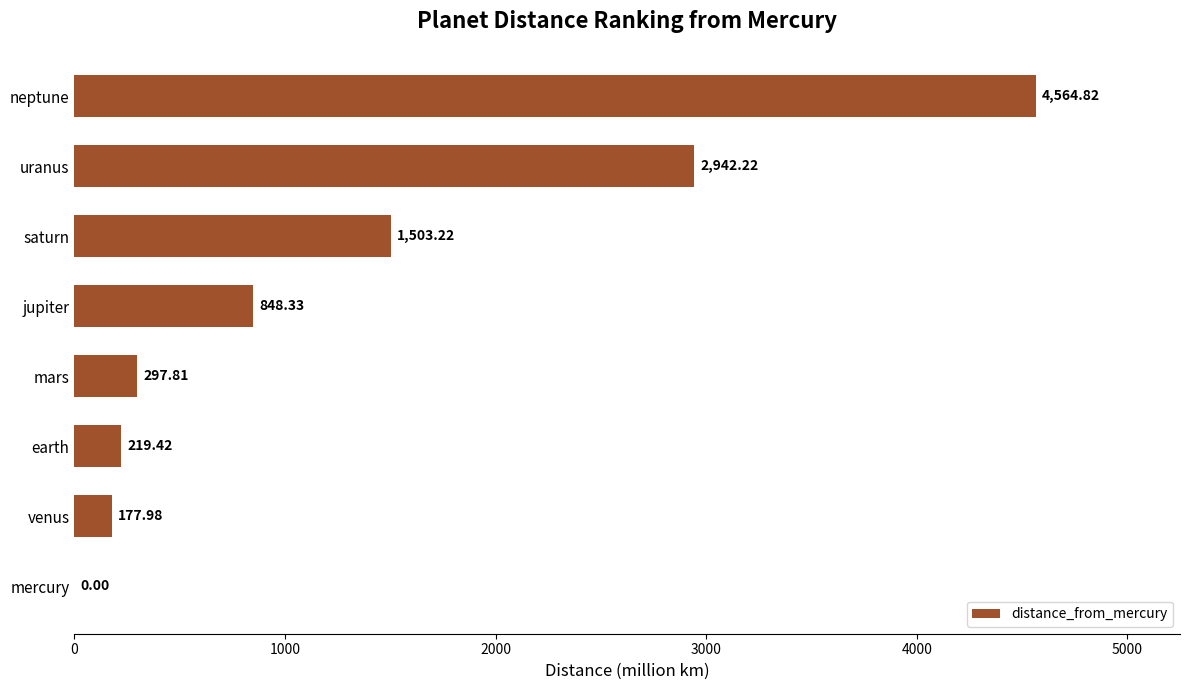

What is the change in value from mars to saturn?

+1205.4